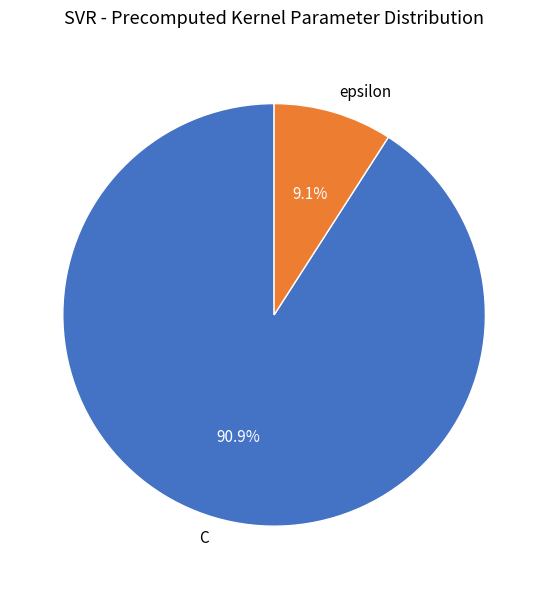

Does epsilon account for over 50% of the chart?

No